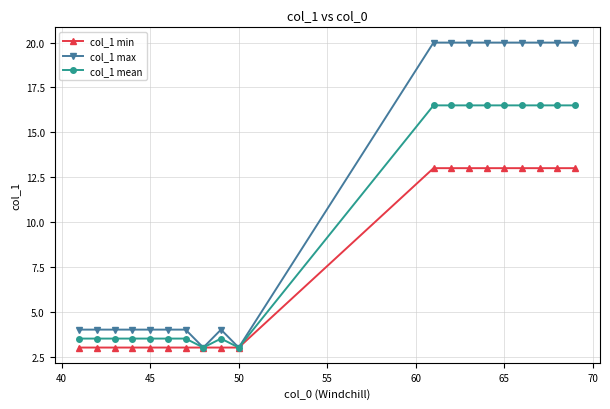

Which series has the largest range (max minus min)?

col_1 max